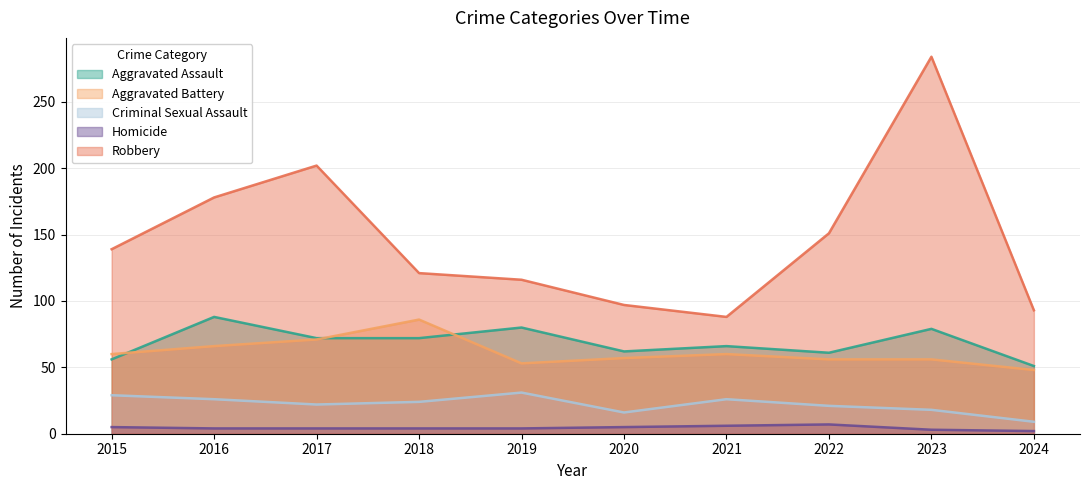

Where is the first local maximum for Criminal Sexual Assault?

2019